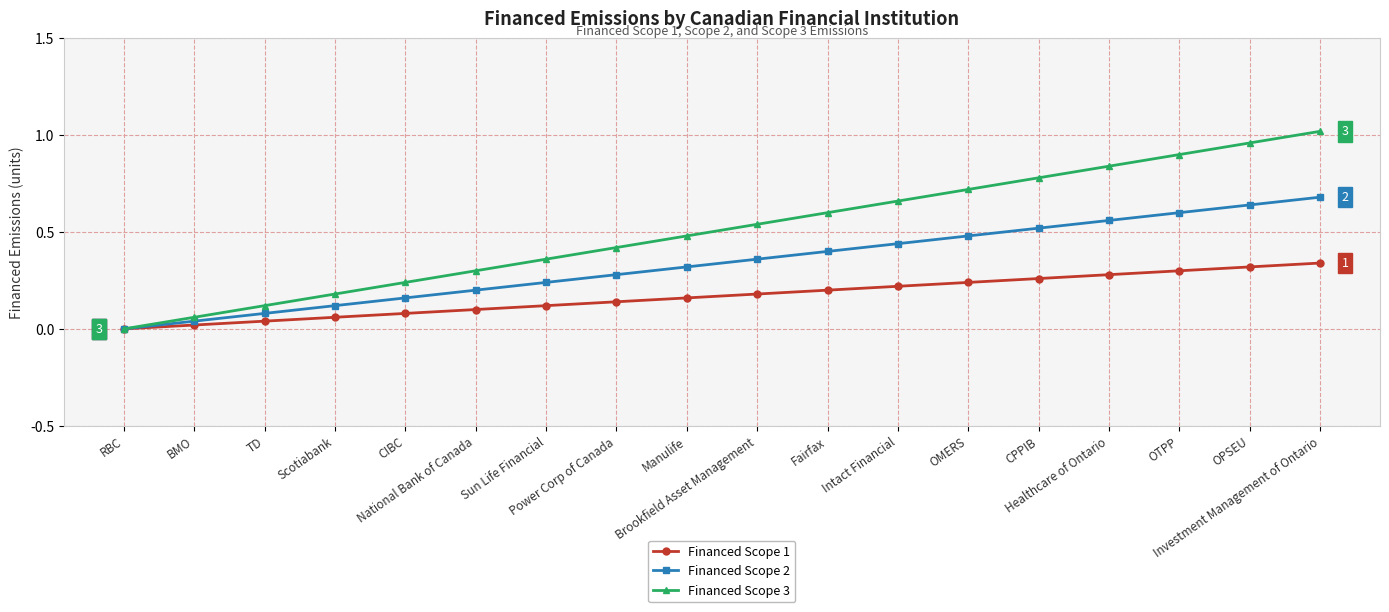

Which category has the highest value across all series?

Investment Management of Ontario